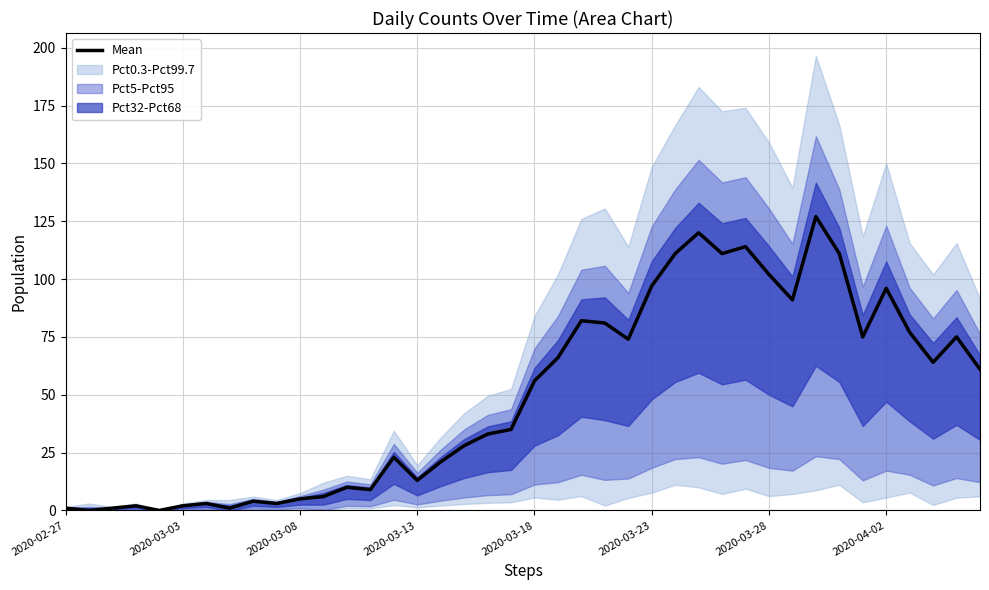

What is the value of the 39th point from the left?

75